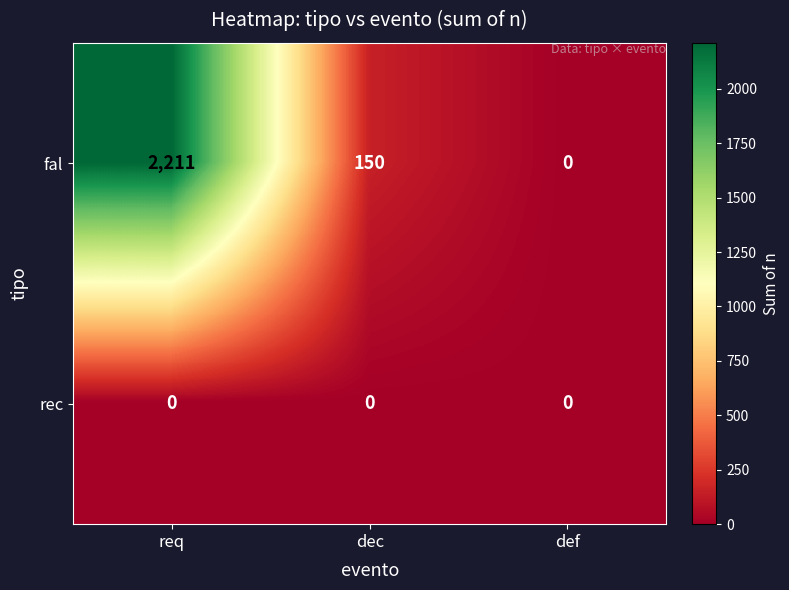

At dec, list the series in order from smallest to largest.

rec, fal